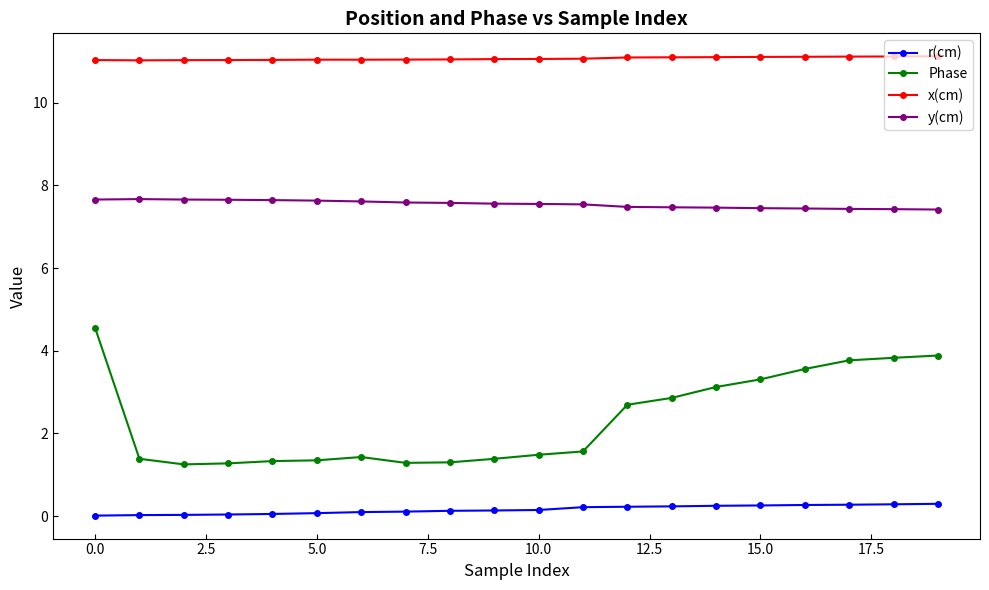

Which series has the widest spread of values?

Phase